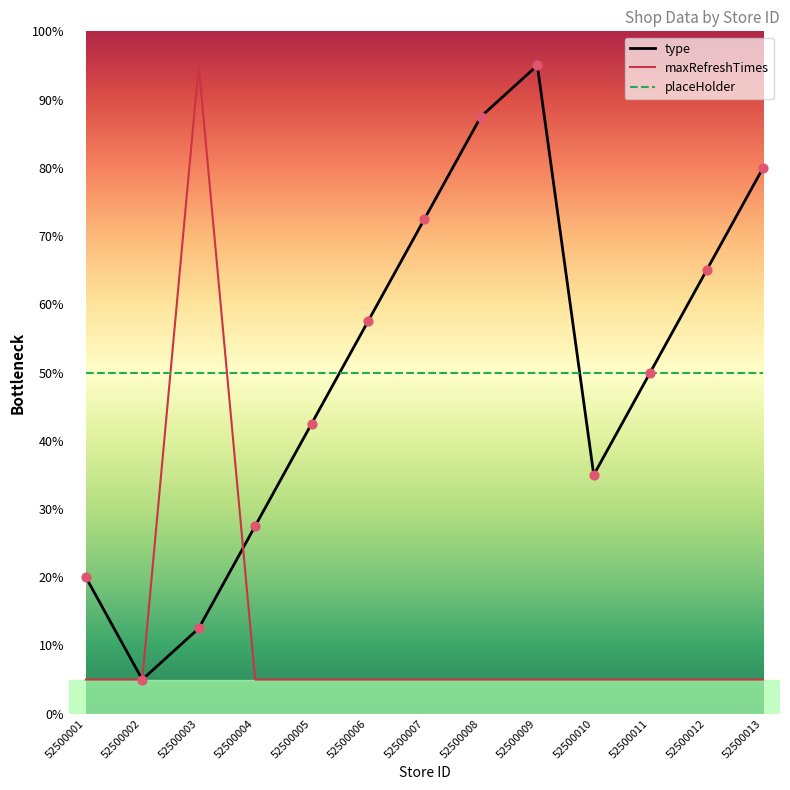

What is the difference between the highest and lowest values at 52500001?

45.0